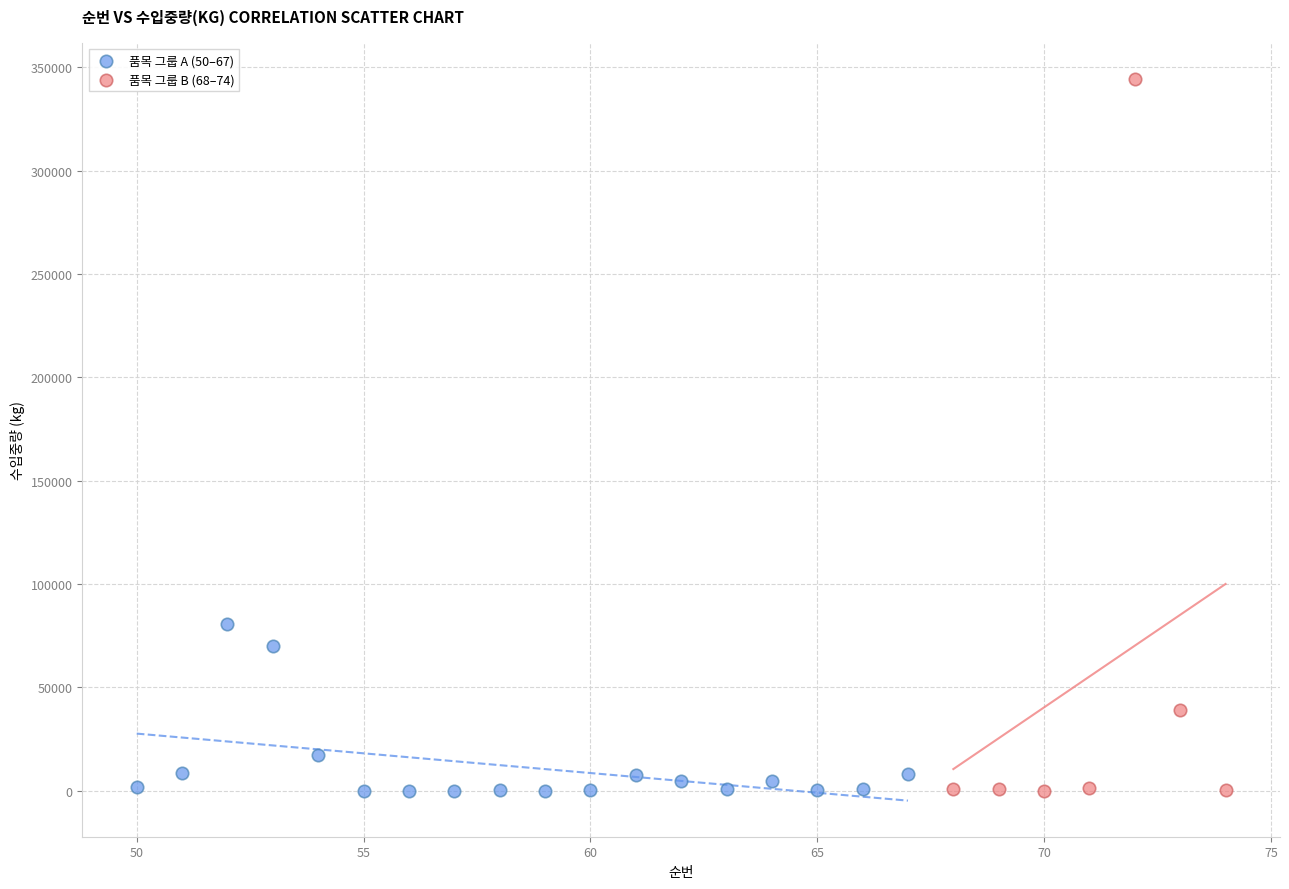

Which series has the widest spread of Y values?

품목 그룹 B (68–74)